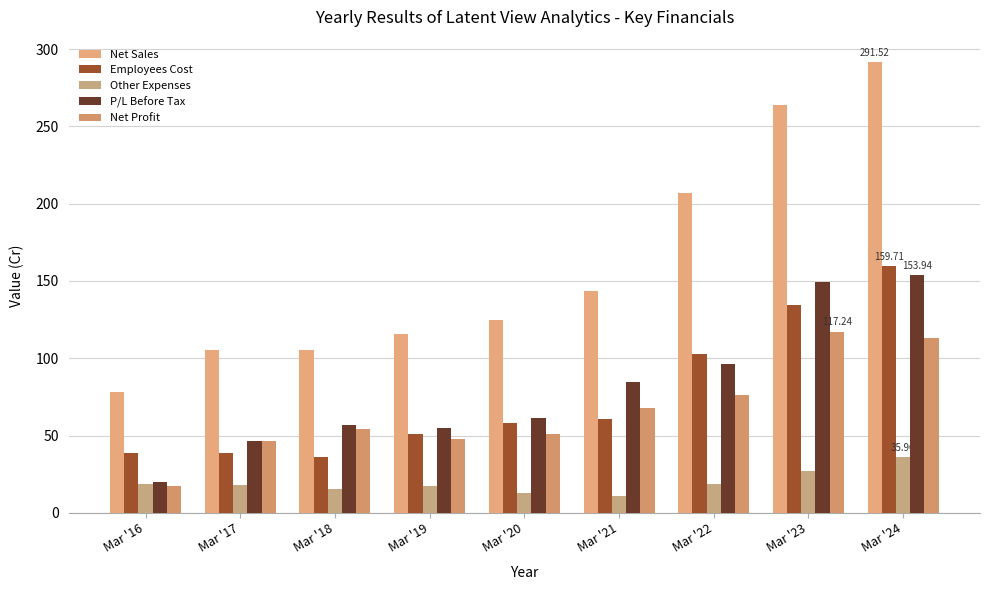

How many series are shown in this chart?

5